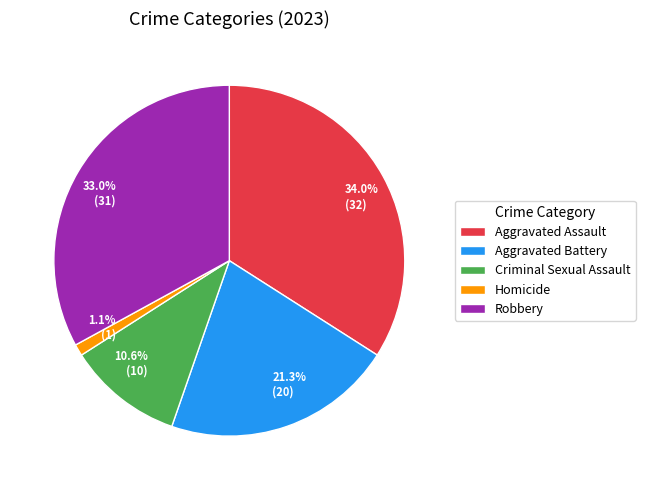

To the nearest percent, what percentage of the pie is Aggravated Assault?

34%